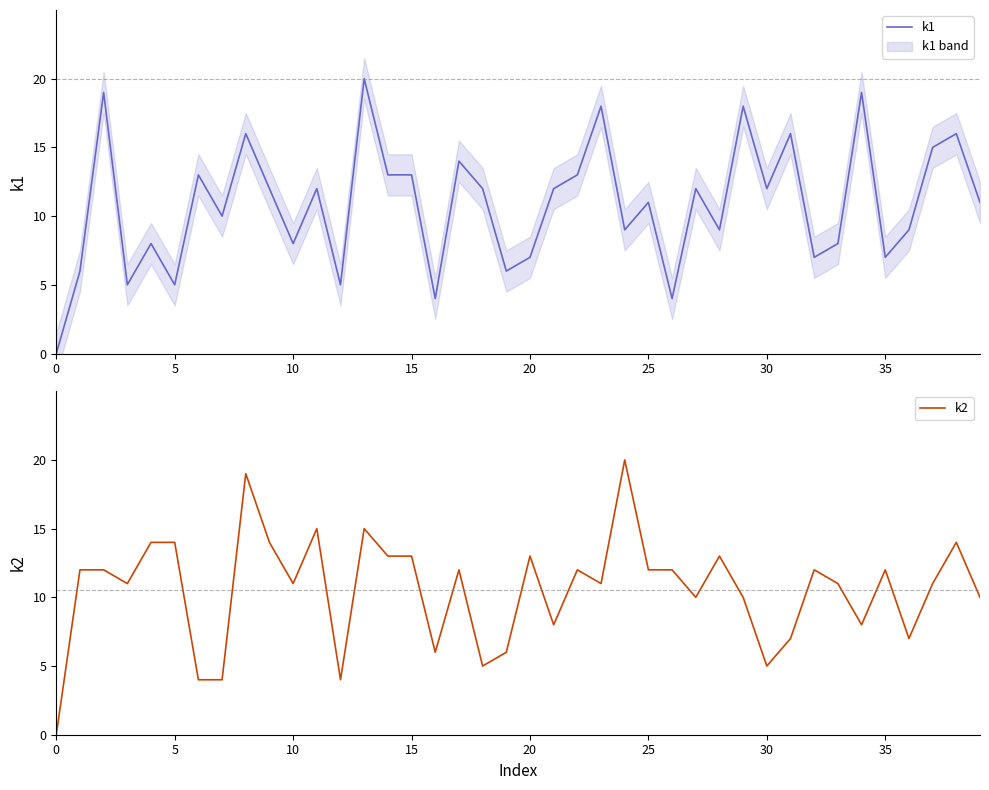

In k2, how many points are higher than both neighbors (excluding endpoints)?

11